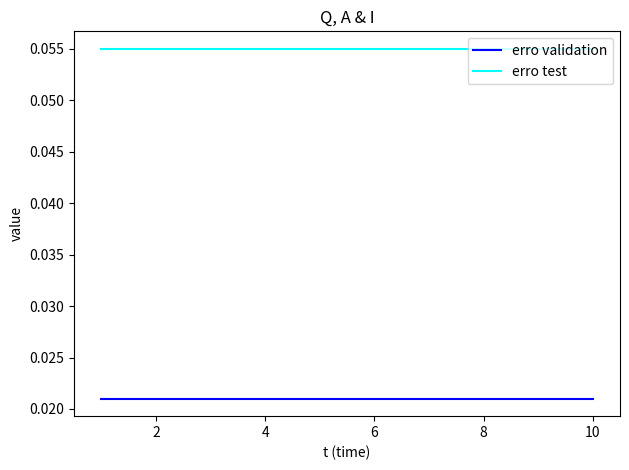

True or false: erro validation and erro test cross at least once.

False